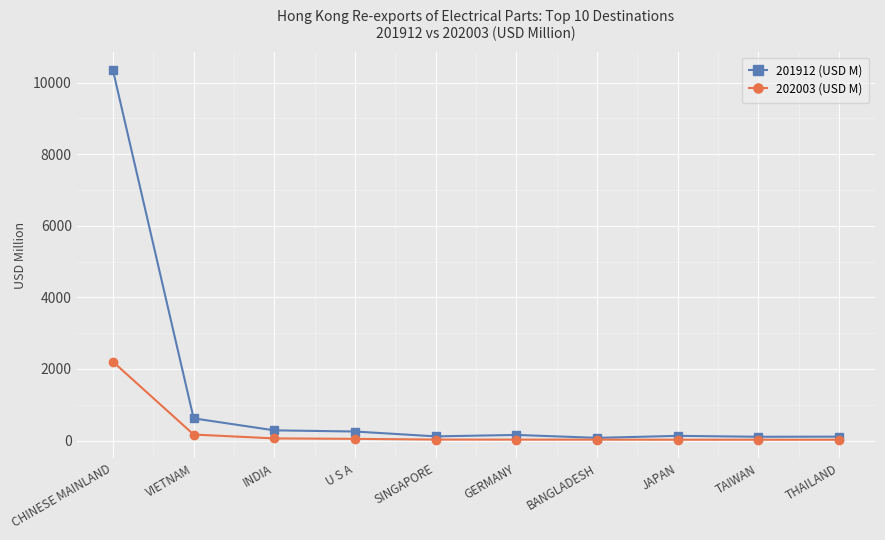

Rank the series by their maximum value, from highest to lowest.

201912 (USD M), 202003 (USD M)